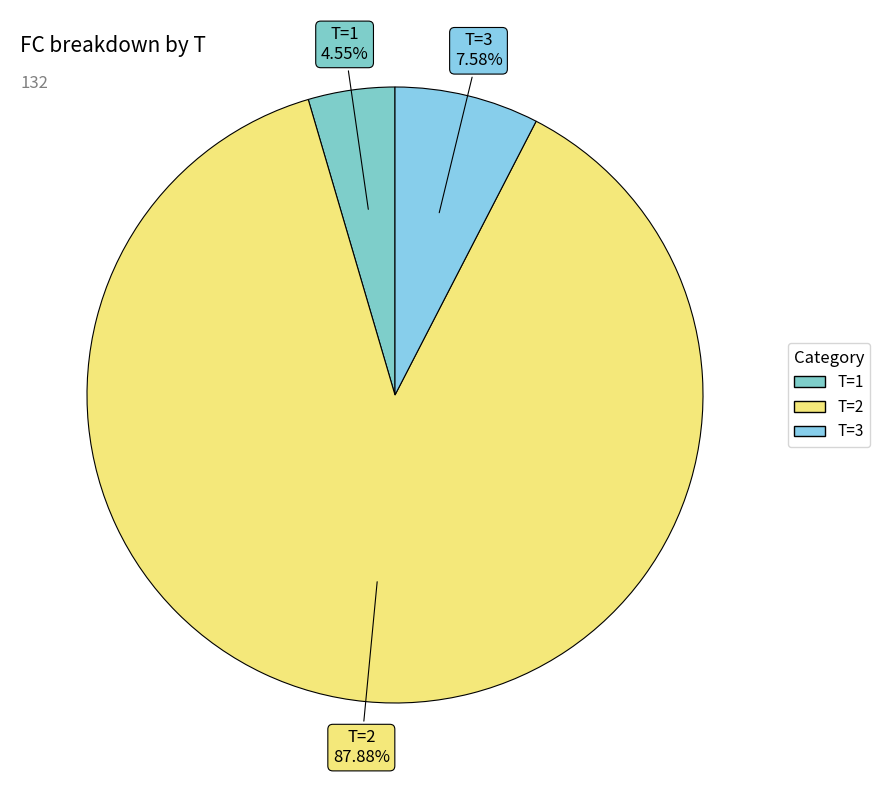

How many slices are in this pie chart?

3